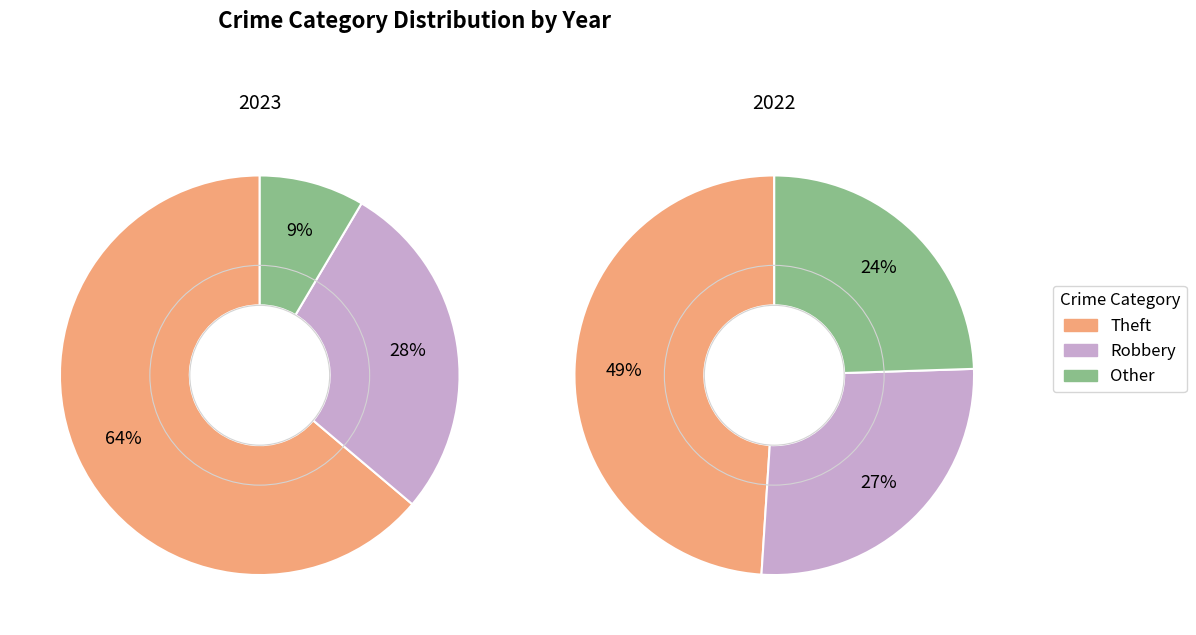

Is there any slice that represents more than half of the pie?

Yes